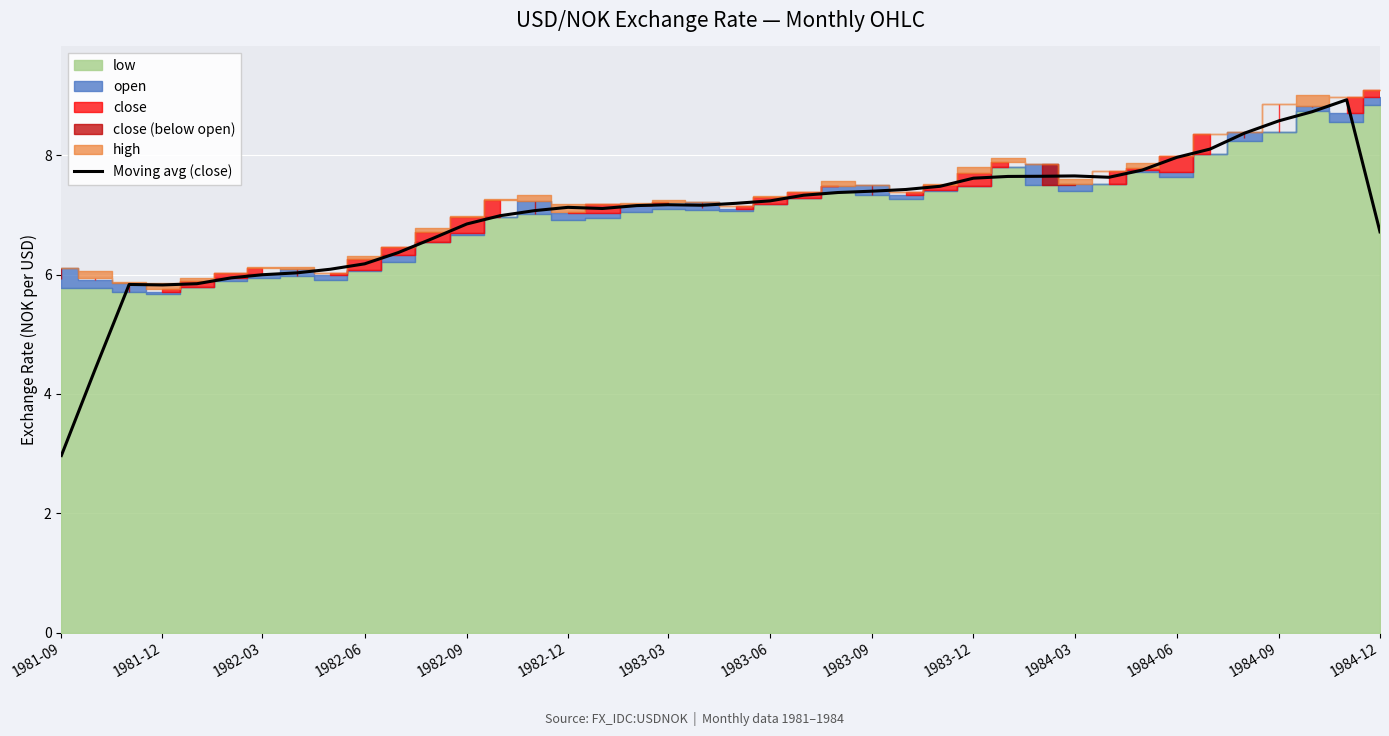

The value of Moving avg (close) at 1982-06 is 6.2. True or false?

True